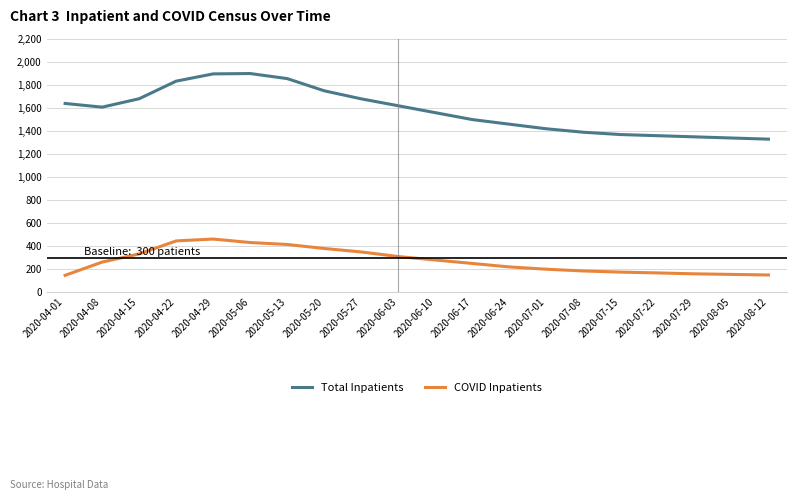

The value of Total Inpatients at 2020-07-22 is 1360. True or false?

True